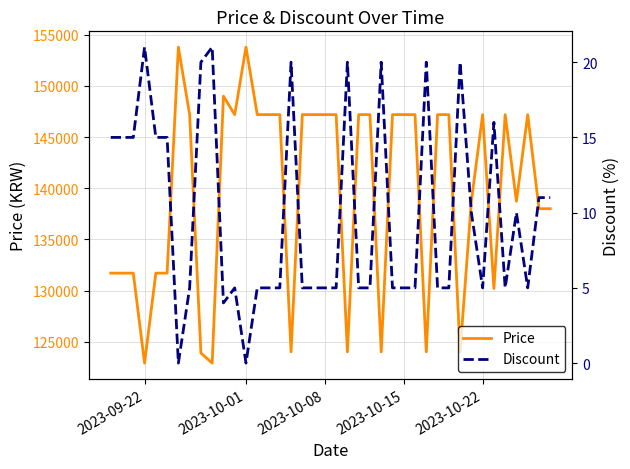

What is the maximum value for Price?

153800